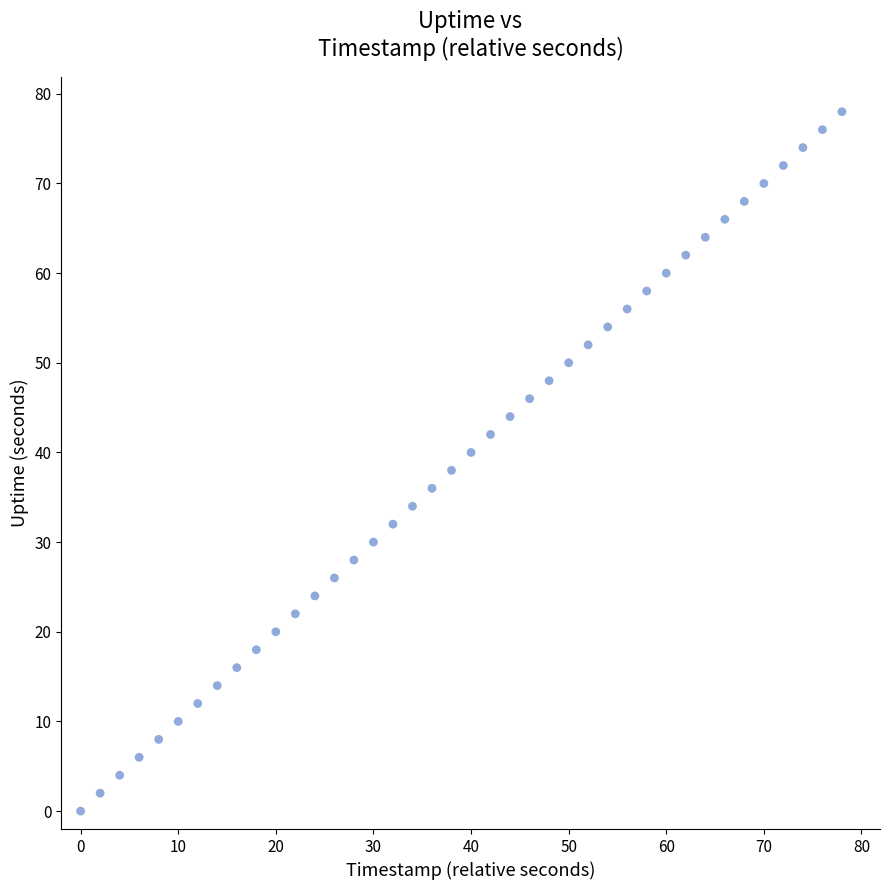

What is the range of Y values (max minus min)?

78